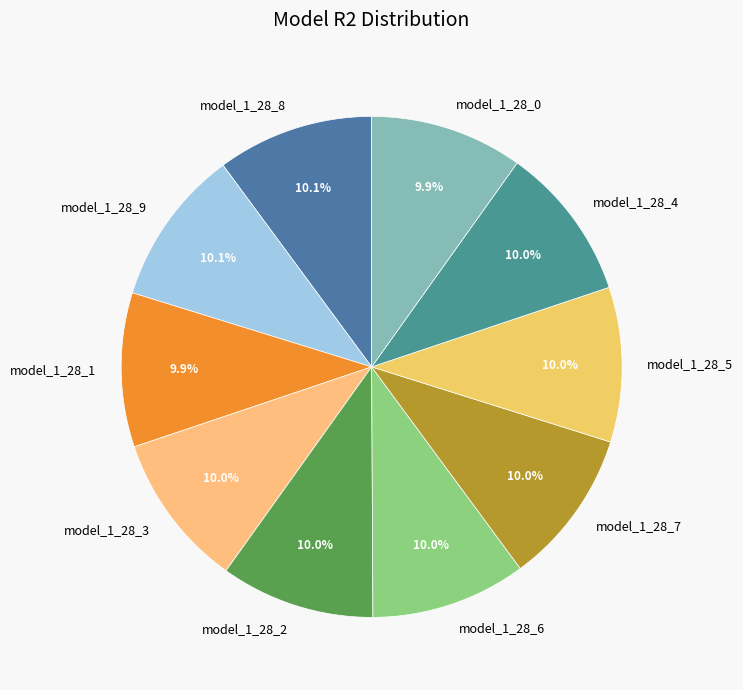

Combined, what portion of the pie is model_1_28_3 and model_1_28_6?

20.0%